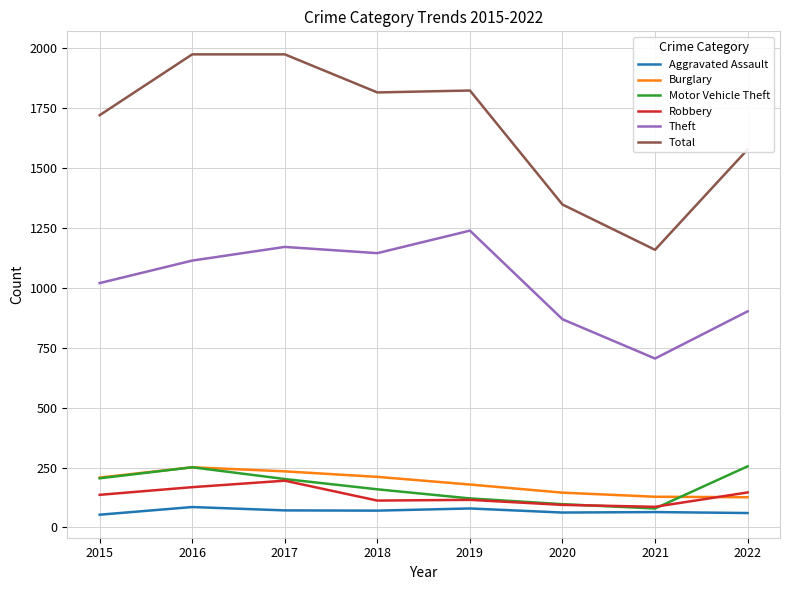

Is it true that Total equals 1721 at 2015?

True